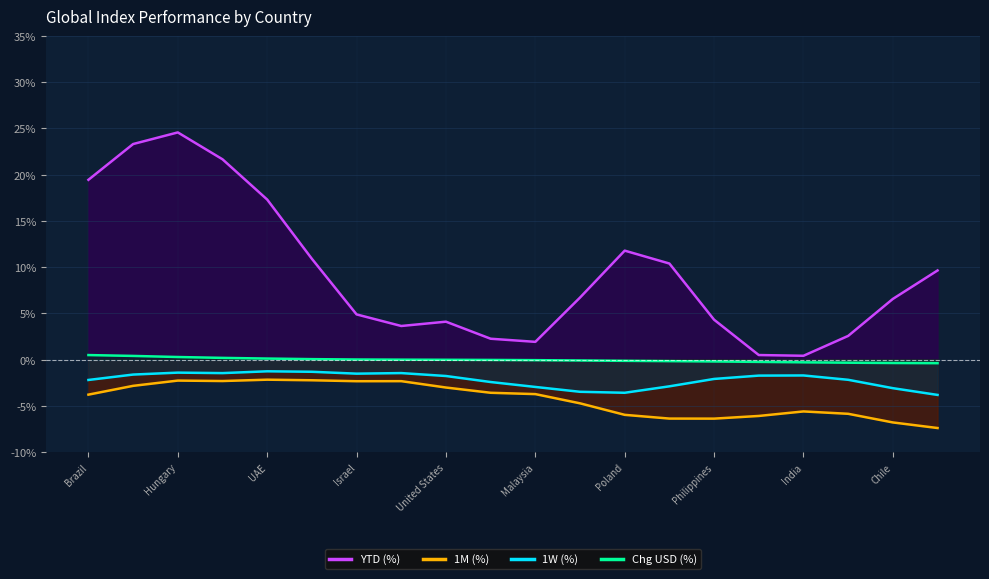

Which series changed the most between UAE and Philippines?

YTD (%)